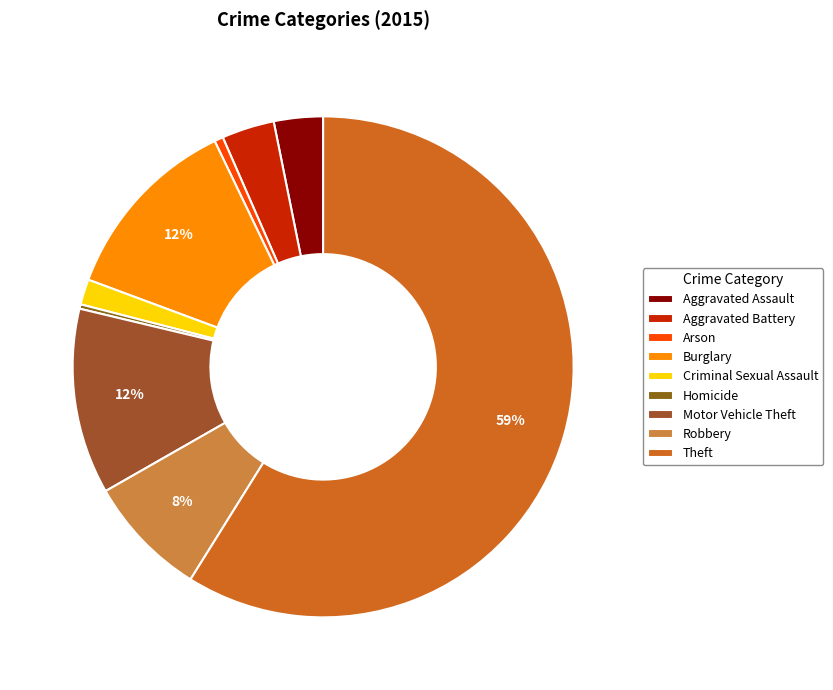

Which category has the smallest portion of the pie?

Homicide